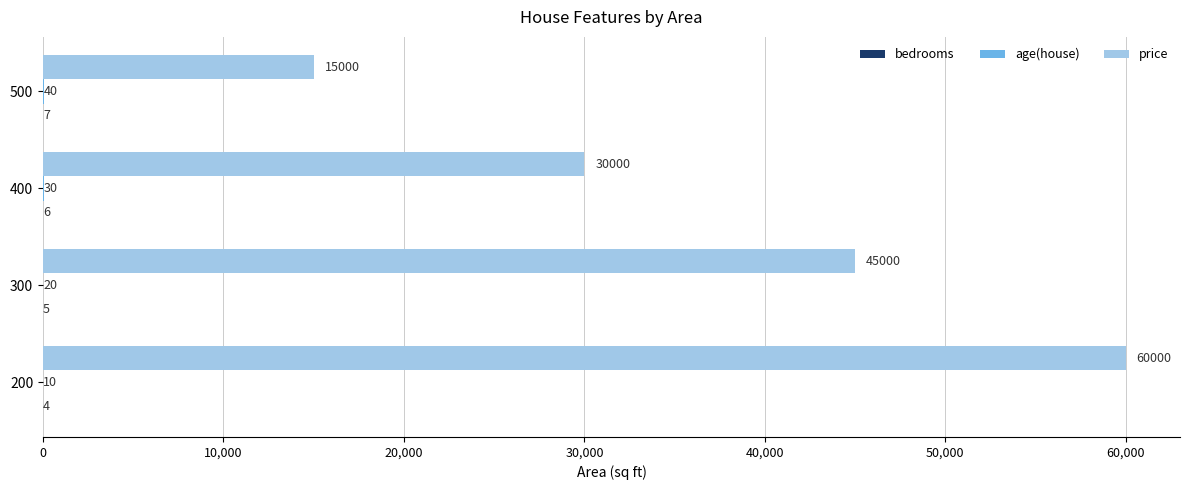

Count the number of categories in the chart.

4